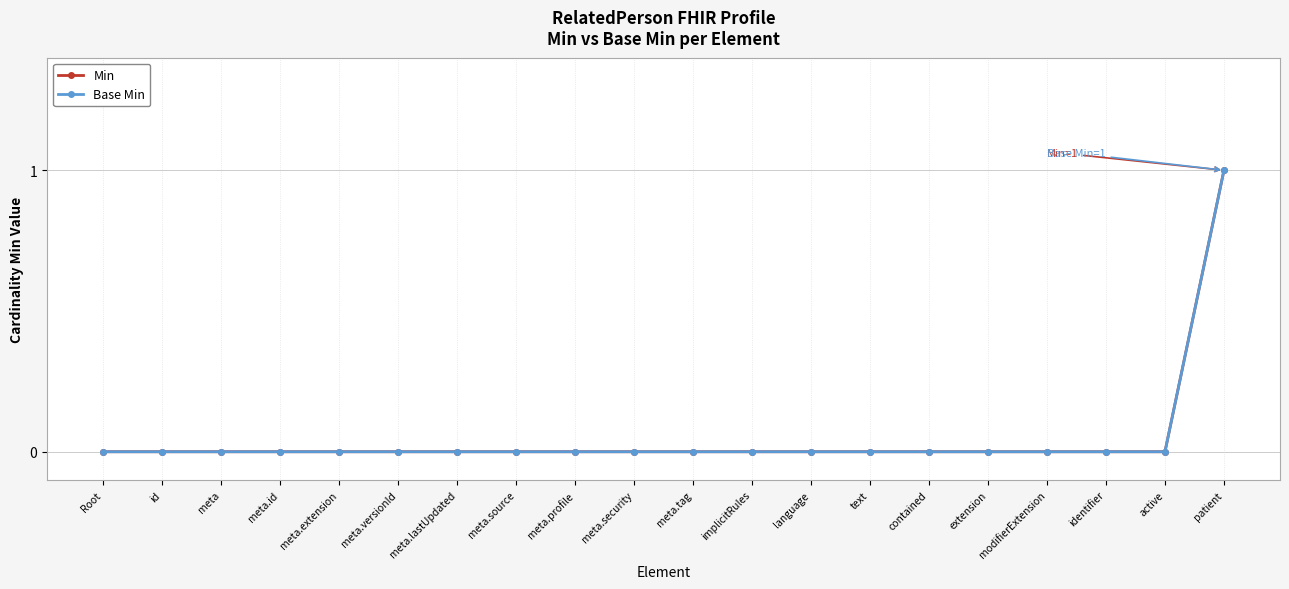

Does the chart have visible grid lines?

Yes